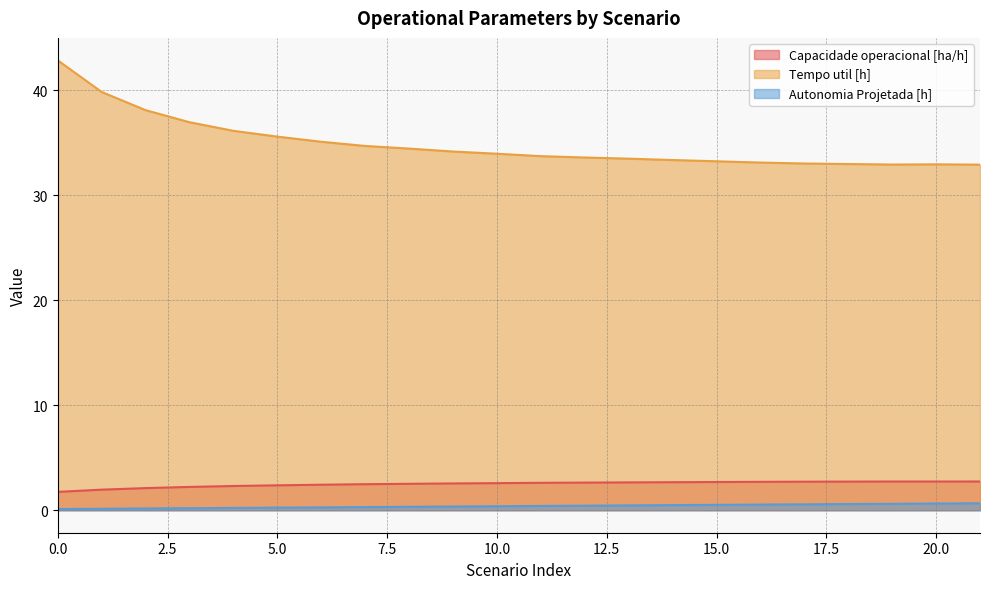

Where is the first local maximum for Tempo util [h]?

20